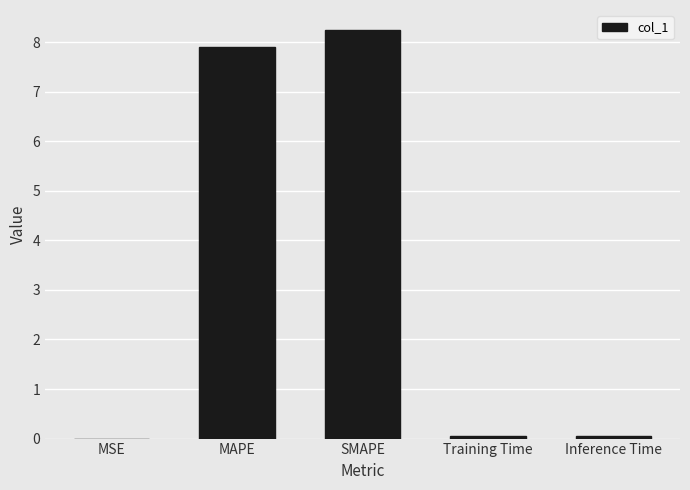

The chart shows a value of 8.2 at SMAPE. True or false?

True